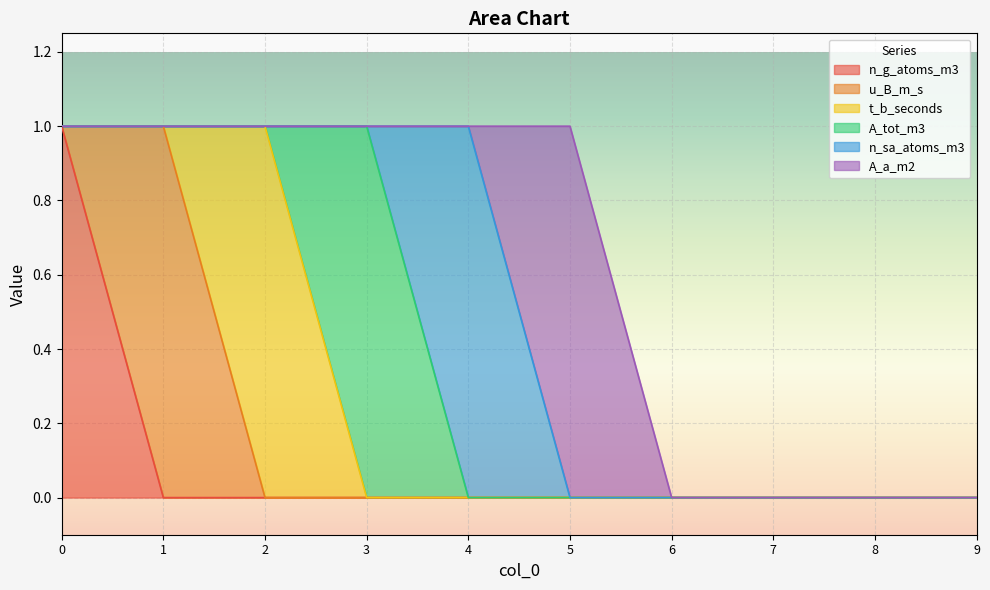

Does the chart display data point markers on the line(s)?

No